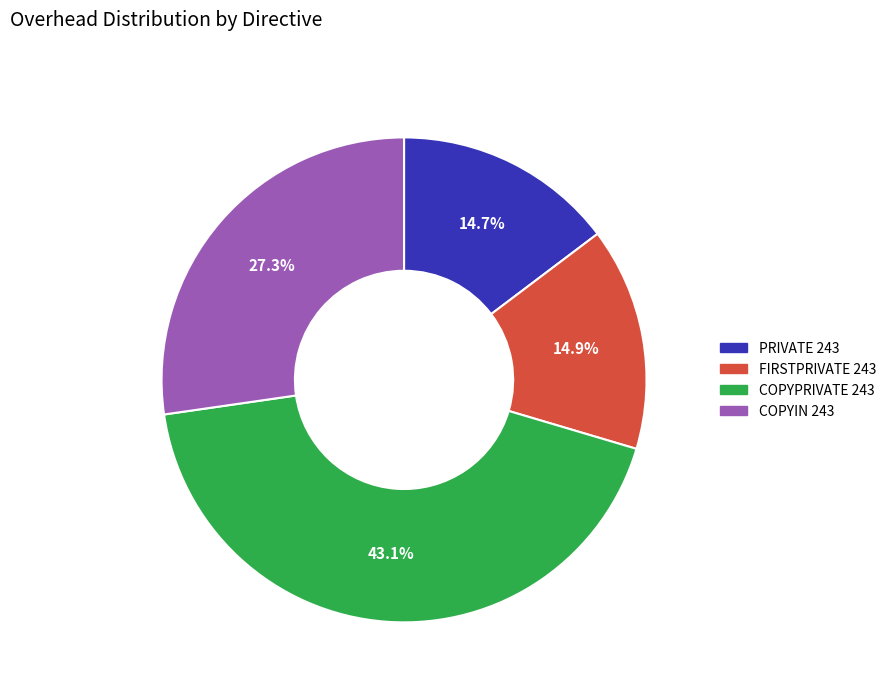

The COPYPRIVATE 243 slice represents 43% of the pie. True or false?

True